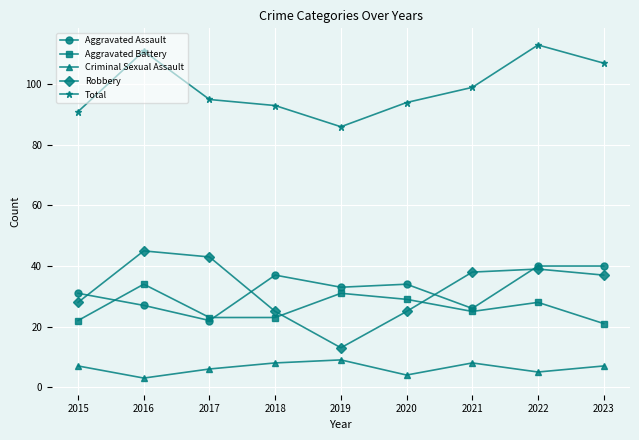

What is the total value across all series at 2016?

220